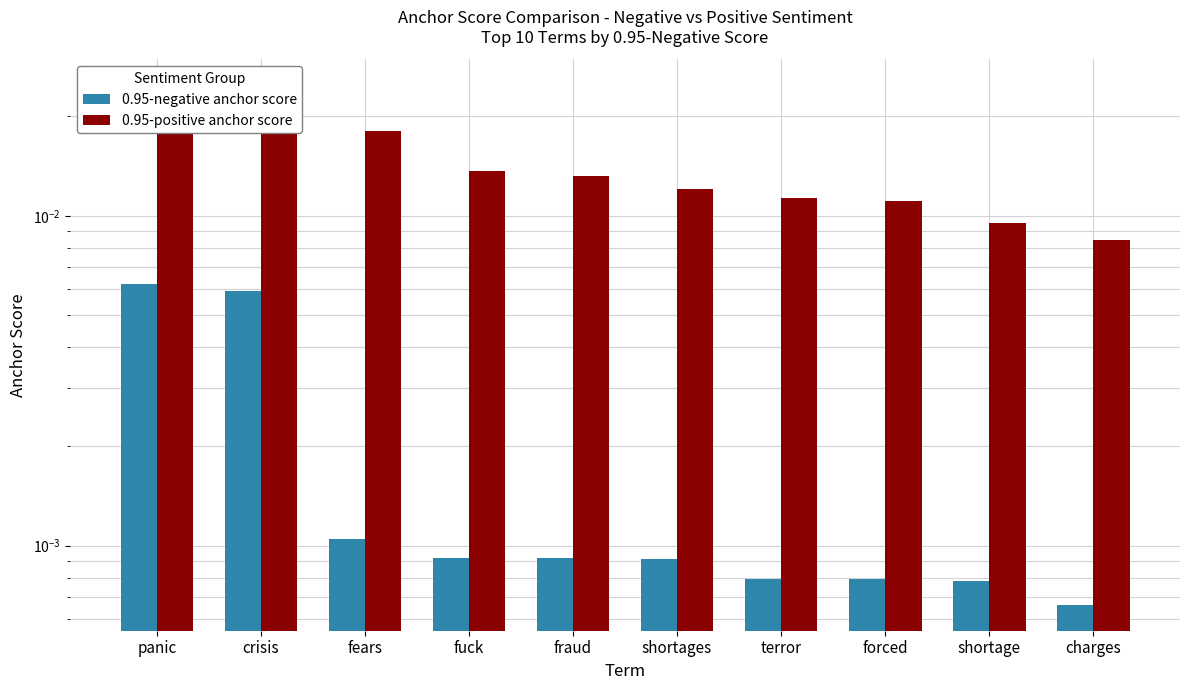

Which series changed the most between fuck and shortage?

0.95-positive anchor score